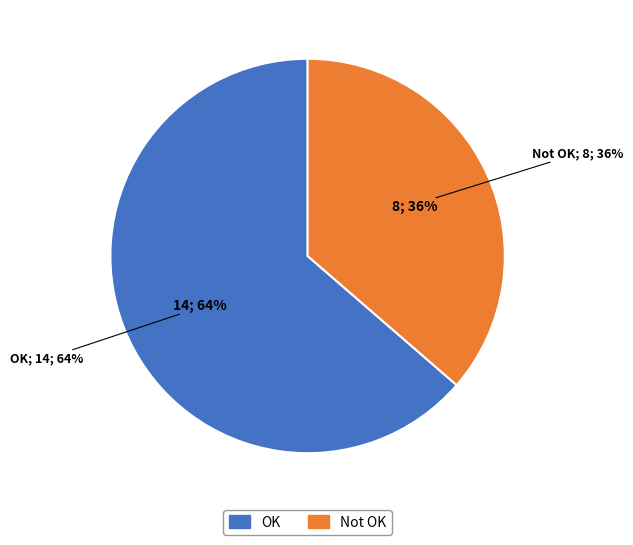

Rank the categories by value from lowest to highest.

Not OK, OK